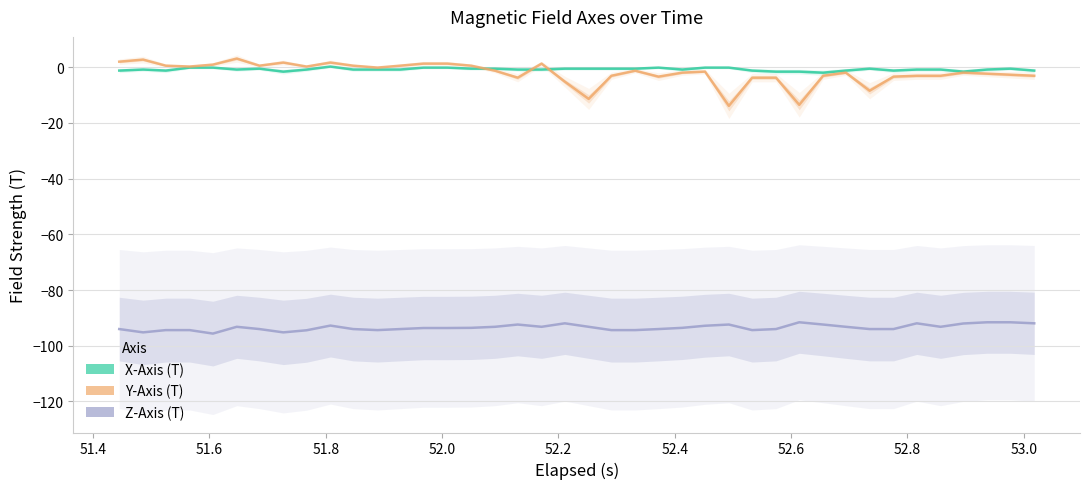

Reading left to right, extract all data points from this chart.

X-Axis (T): -1.2	-0.8	-1.2	-0.1	-0.1	-0.8	-0.5	-1.6	-0.8	0.3	-0.8	-0.8	-0.8	-0.1	-0.1	-0.5	-0.5	-0.8	-0.8	-0.5	-0.5	-0.5	-0.5	-0.1	-0.8	-0.1	-0.1	-1.2	-1.6	-1.6	-1.9	-1.2	-0.5	-1.2	-0.8	-0.8	-1.6	-0.8	-0.5	-1.2
Y-Axis (T): 2.0	2.8	0.6	0.3	1.0	3.1	0.6	1.7	0.3	1.7	0.6	-0.1	0.6	1.3	1.3	0.6	-1.2	-3.7	1.3	-5.2	-11.4	-3.0	-1.2	-3.4	-1.9	-1.5	-13.9	-3.7	-3.7	-13.5	-3.0	-1.9	-8.4	-3.4	-3.0	-3.0	-1.9	-2.3	-2.7	-3.0
Z-Axis (T): -94.0	-95.2	-94.4	-94.4	-95.7	-93.2	-94.0	-95.2	-94.5	-92.8	-94.0	-94.4	-94.0	-93.7	-93.7	-93.6	-93.2	-92.4	-93.2	-92.0	-93.2	-94.4	-94.4	-94.0	-93.6	-92.8	-92.4	-94.4	-94.0	-91.6	-92.4	-93.2	-94.0	-94.0	-92.0	-93.2	-92.0	-91.6	-91.6	-92.0